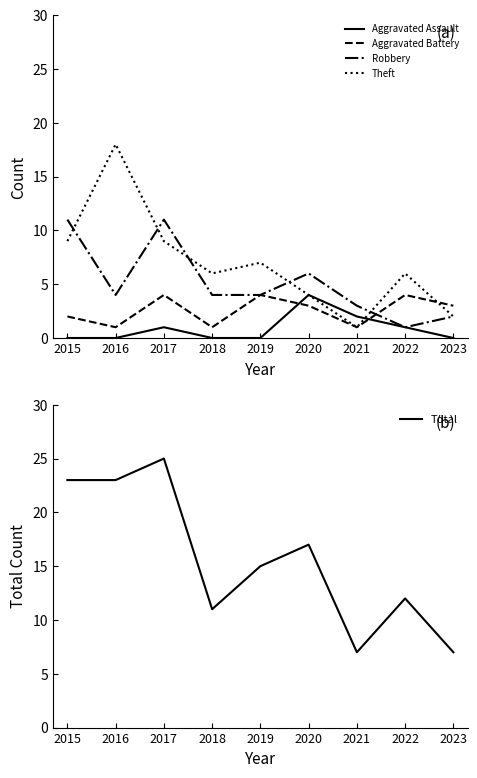

Where do Robbery and Theft first cross each other?

2015 and 2016